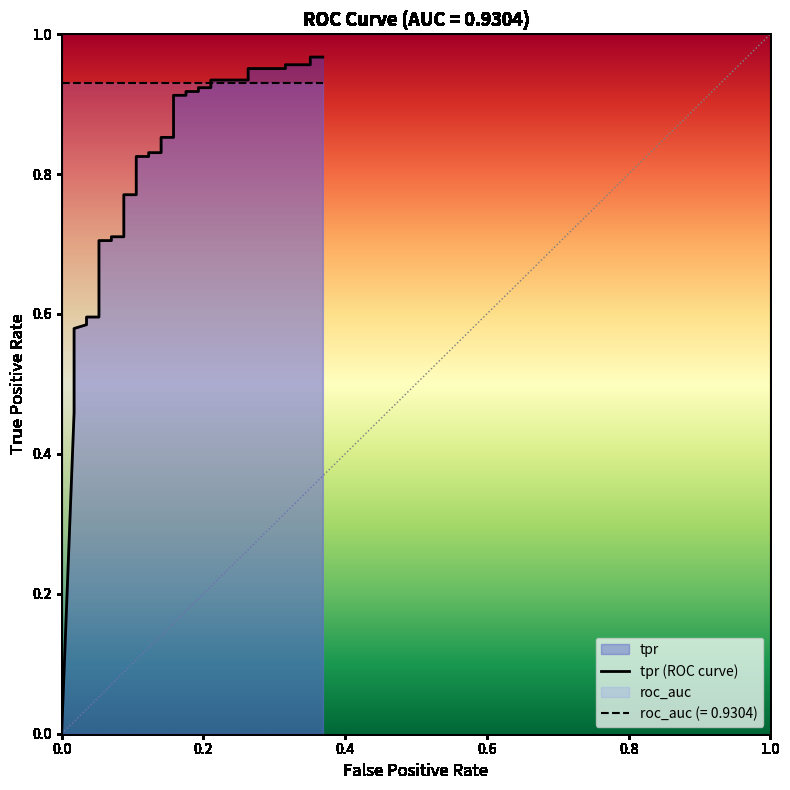

Reading right to left, extract all data points from this chart.

1.0	1.0	1.0	1.0	1.0	1.0	0.9	0.9	0.9	0.9	0.9	0.9	0.9	0.9	0.9	0.9	0.8	0.8	0.8	0.8	0.8	0.8	0.7	0.7	0.7	0.7	0.7	0.7	0.6	0.6	0.6	0.6	0.6	0.6	0.6	0.6	0.5	0.5	0.5	0.0